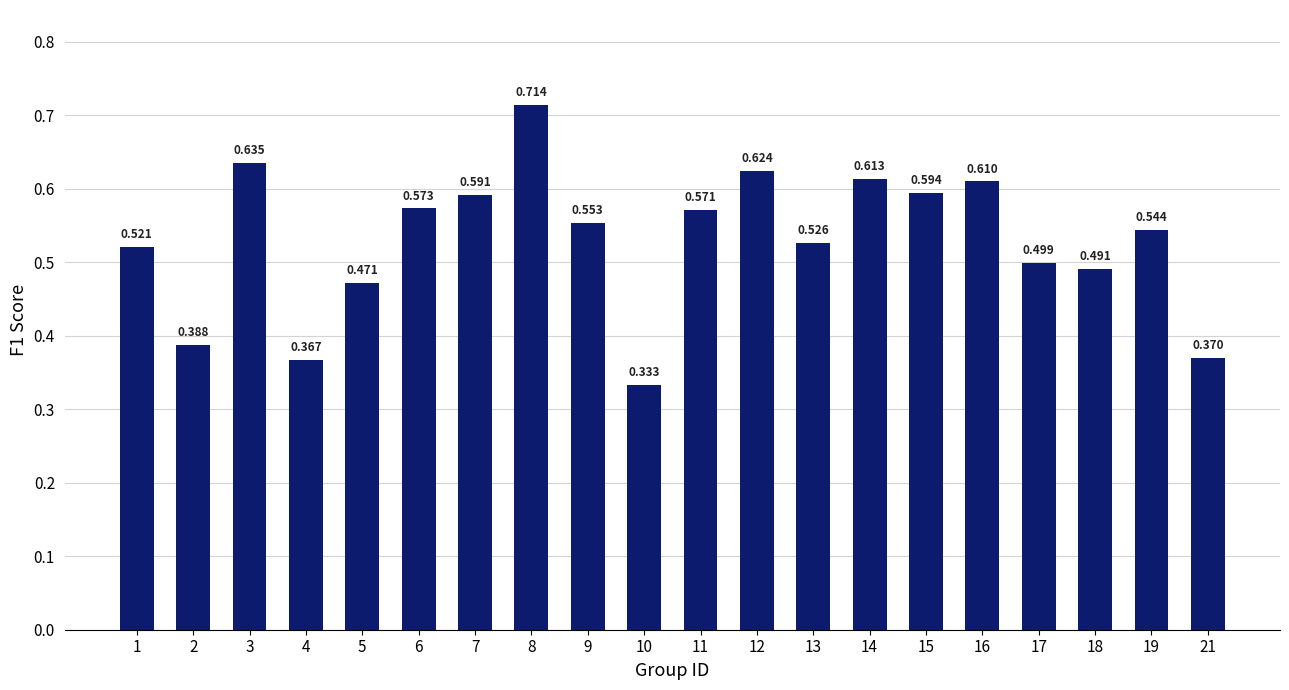

How many bars are there in total?

20